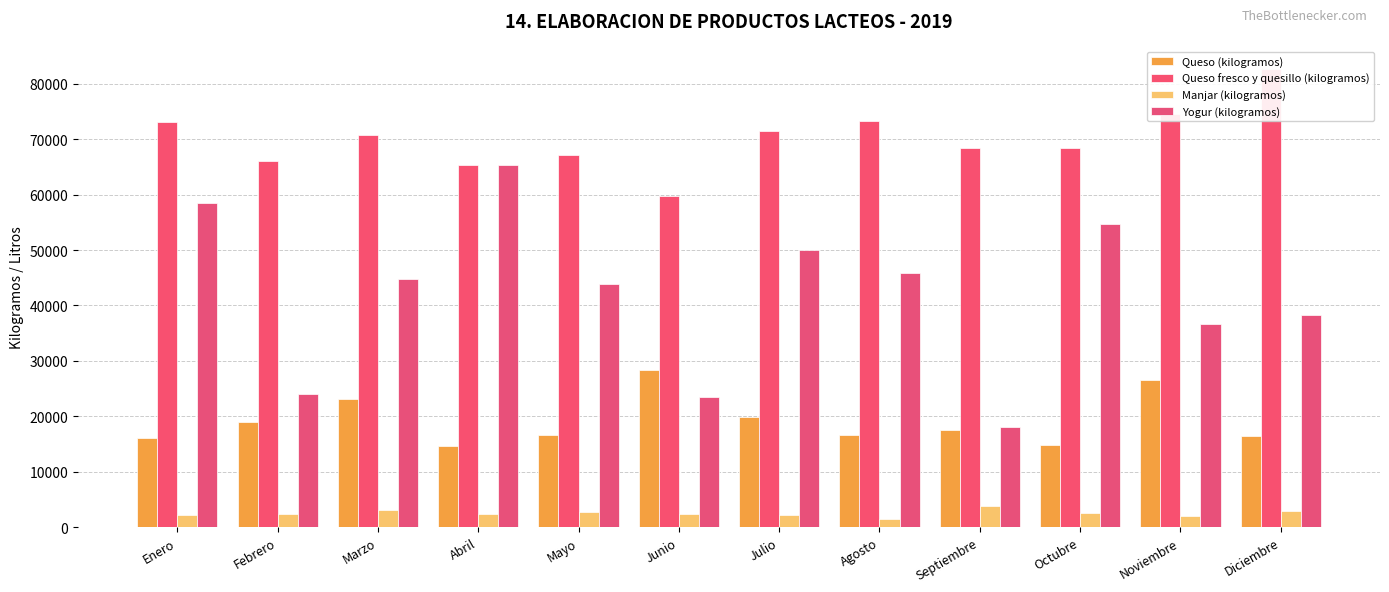

Where does the Yogur (kilogramos) series first go above 44740?

Enero